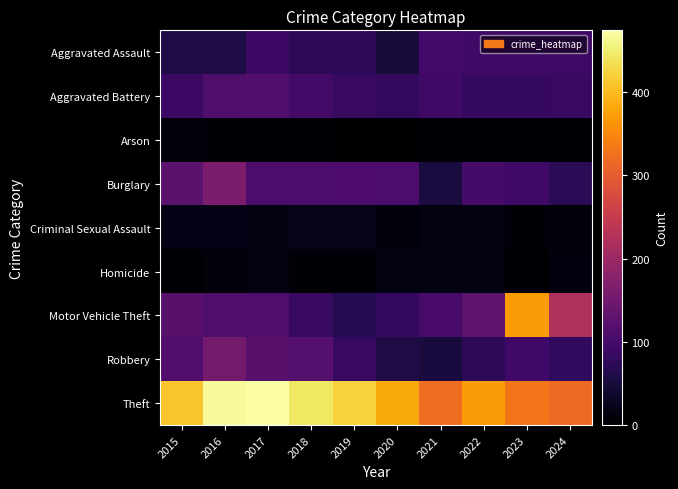

At which category is the sum across all series the highest?

2016